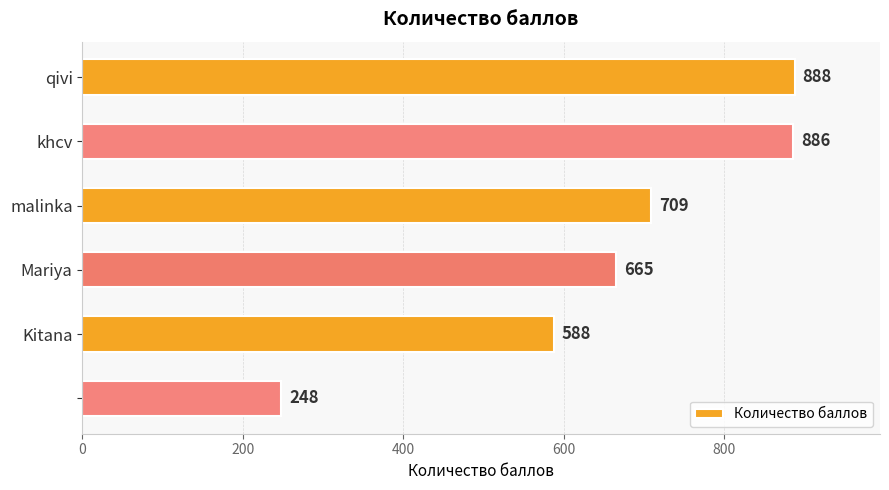

What is the average value?

664